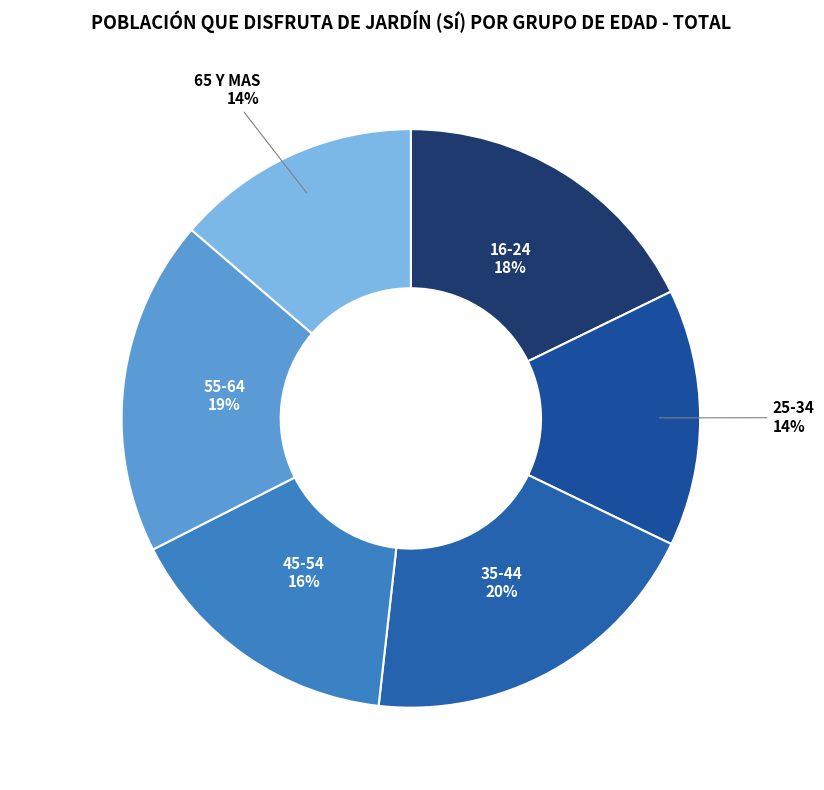

What is the smallest slice in the pie chart?

65 Y MAS